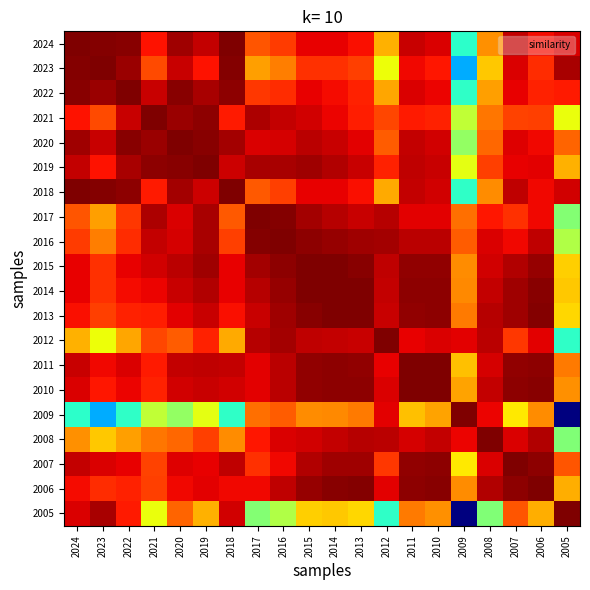

Reading left to right, what are all the values shown in this chart?

2024: 2024=3.7	2023=3.6	2022=3.6	2021=3.3	2020=3.6	2019=3.4	2018=3.7	2017=3.0	2016=3.1	2015=3.3	2014=3.3	2013=3.3	2012=2.6	2011=3.4	2010=3.4	2009=1.5	2008=2.8	2007=3.5	2006=3.3	2005=3.4
2023: 2024=3.6	2023=3.7	2022=3.6	2021=3.0	2020=3.4	2019=3.3	2018=3.6	2017=2.7	2016=2.8	2015=3.1	2014=3.2	2013=3.1	2012=2.3	2011=3.3	2010=3.2	2009=1.1	2008=2.6	2007=3.4	2006=3.2	2005=3.5
2022: 2024=3.6	2023=3.6	2022=3.7	2021=3.4	2020=3.6	2019=3.5	2018=3.6	2017=3.1	2016=3.2	2015=3.3	2014=3.3	2013=3.2	2012=2.7	2011=3.4	2010=3.3	2009=1.5	2008=2.7	2007=3.3	2006=3.2	2005=3.2
2021: 2024=3.3	2023=3.0	2022=3.4	2021=3.7	2020=3.6	2019=3.6	2018=3.2	2017=3.5	2016=3.4	2015=3.4	2014=3.3	2013=3.2	2012=3.1	2011=3.2	2010=3.2	2009=2.1	2008=2.9	2007=3.1	2006=3.1	2005=2.3
2020: 2024=3.6	2023=3.4	2022=3.6	2021=3.6	2020=3.7	2019=3.6	2018=3.5	2017=3.4	2016=3.4	2015=3.5	2014=3.4	2013=3.3	2012=3.0	2011=3.4	2010=3.4	2009=1.9	2008=2.9	2007=3.4	2006=3.3	2005=2.9
2019: 2024=3.4	2023=3.3	2022=3.5	2021=3.6	2020=3.6	2019=3.7	2018=3.4	2017=3.5	2016=3.5	2015=3.6	2014=3.5	2013=3.4	2012=3.2	2011=3.5	2010=3.4	2009=2.3	2008=3.1	2007=3.3	2006=3.4	2005=2.7
2018: 2024=3.7	2023=3.6	2022=3.6	2021=3.2	2020=3.5	2019=3.4	2018=3.7	2017=3.0	2016=3.1	2015=3.3	2014=3.3	2013=3.3	2012=2.7	2011=3.5	2010=3.4	2009=1.5	2008=2.8	2007=3.5	2006=3.3	2005=3.4
2017: 2024=3.0	2023=2.7	2022=3.1	2021=3.5	2020=3.4	2019=3.5	2018=3.0	2017=3.7	2016=3.6	2015=3.6	2014=3.5	2013=3.4	2012=3.5	2011=3.3	2010=3.3	2009=2.9	2008=3.3	2007=3.1	2006=3.3	2005=1.9
2016: 2024=3.1	2023=2.8	2022=3.2	2021=3.4	2020=3.4	2019=3.5	2018=3.1	2017=3.6	2016=3.7	2015=3.6	2014=3.6	2013=3.6	2012=3.6	2011=3.5	2010=3.5	2009=3.0	2008=3.4	2007=3.3	2006=3.5	2005=2.1
2015: 2024=3.3	2023=3.1	2022=3.3	2021=3.4	2020=3.5	2019=3.6	2018=3.3	2017=3.6	2016=3.6	2015=3.7	2014=3.7	2013=3.6	2012=3.5	2011=3.6	2010=3.6	2009=2.8	2008=3.4	2007=3.5	2006=3.6	2005=2.5
2014: 2024=3.3	2023=3.2	2022=3.3	2021=3.3	2020=3.4	2019=3.5	2018=3.3	2017=3.5	2016=3.6	2015=3.7	2014=3.7	2013=3.7	2012=3.4	2011=3.6	2010=3.6	2009=2.8	2008=3.5	2007=3.6	2006=3.6	2005=2.6
2013: 2024=3.3	2023=3.1	2022=3.2	2021=3.2	2020=3.3	2019=3.4	2018=3.3	2017=3.4	2016=3.6	2015=3.6	2014=3.7	2013=3.7	2012=3.4	2011=3.6	2010=3.6	2009=2.9	2008=3.5	2007=3.6	2006=3.7	2005=2.5
2012: 2024=2.6	2023=2.3	2022=2.7	2021=3.1	2020=3.0	2019=3.2	2018=2.7	2017=3.5	2016=3.6	2015=3.5	2014=3.4	2013=3.4	2012=3.7	2011=3.3	2010=3.4	2009=3.4	2008=3.5	2007=3.1	2006=3.4	2005=1.5
2011: 2024=3.4	2023=3.3	2022=3.4	2021=3.2	2020=3.4	2019=3.5	2018=3.5	2017=3.3	2016=3.5	2015=3.6	2014=3.6	2013=3.6	2012=3.3	2011=3.7	2010=3.7	2009=2.6	2008=3.4	2007=3.6	2006=3.6	2005=2.9
2010: 2024=3.4	2023=3.2	2022=3.3	2021=3.2	2020=3.4	2019=3.4	2018=3.4	2017=3.3	2016=3.5	2015=3.6	2014=3.6	2013=3.6	2012=3.4	2011=3.7	2010=3.7	2009=2.7	2008=3.5	2007=3.6	2006=3.6	2005=2.8
2009: 2024=1.5	2023=1.1	2022=1.5	2021=2.1	2020=1.9	2019=2.3	2018=1.5	2017=2.9	2016=3.0	2015=2.8	2014=2.8	2013=2.9	2012=3.4	2011=2.6	2010=2.7	2009=3.7	2008=3.3	2007=2.4	2006=2.8	2005=0.0
2008: 2024=2.8	2023=2.6	2022=2.7	2021=2.9	2020=2.9	2019=3.1	2018=2.8	2017=3.3	2016=3.4	2015=3.4	2014=3.5	2013=3.5	2012=3.5	2011=3.4	2010=3.5	2009=3.3	2008=3.7	2007=3.4	2006=3.5	2005=1.9
2007: 2024=3.5	2023=3.4	2022=3.3	2021=3.1	2020=3.4	2019=3.3	2018=3.5	2017=3.1	2016=3.3	2015=3.5	2014=3.6	2013=3.6	2012=3.1	2011=3.6	2010=3.6	2009=2.4	2008=3.4	2007=3.7	2006=3.6	2005=3.0
2006: 2024=3.3	2023=3.2	2022=3.2	2021=3.1	2020=3.3	2019=3.4	2018=3.3	2017=3.3	2016=3.5	2015=3.6	2014=3.6	2013=3.7	2012=3.4	2011=3.6	2010=3.6	2009=2.8	2008=3.5	2007=3.6	2006=3.7	2005=2.7
2005: 2024=3.4	2023=3.5	2022=3.2	2021=2.3	2020=2.9	2019=2.7	2018=3.4	2017=1.9	2016=2.1	2015=2.5	2014=2.6	2013=2.5	2012=1.5	2011=2.9	2010=2.8	2009=0.0	2008=1.9	2007=3.0	2006=2.7	2005=3.7